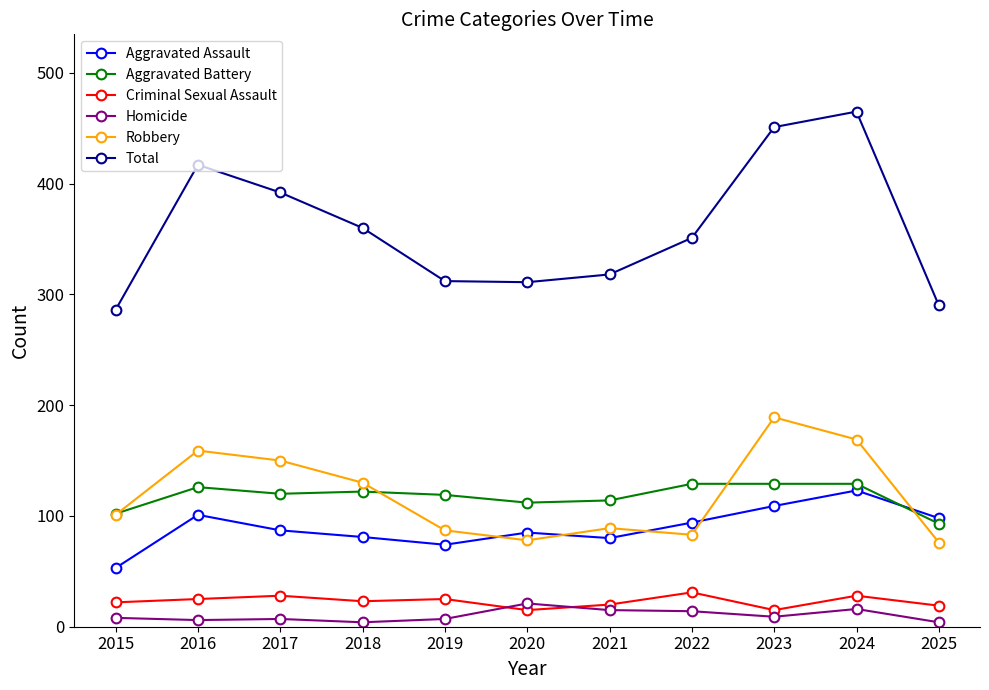

What are all the series names shown in the legend?

Aggravated Assault, Aggravated Battery, Criminal Sexual Assault, Homicide, Robbery, Total